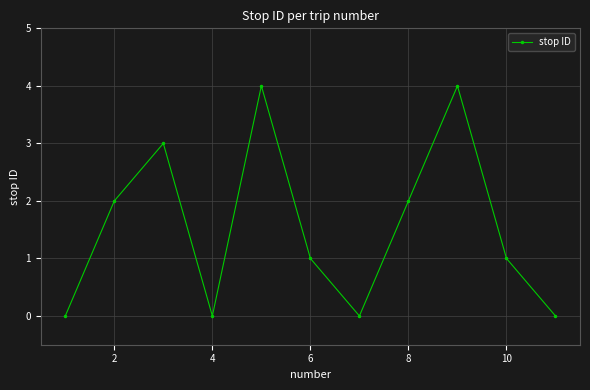

What is the difference between the second highest and minimum values?

4